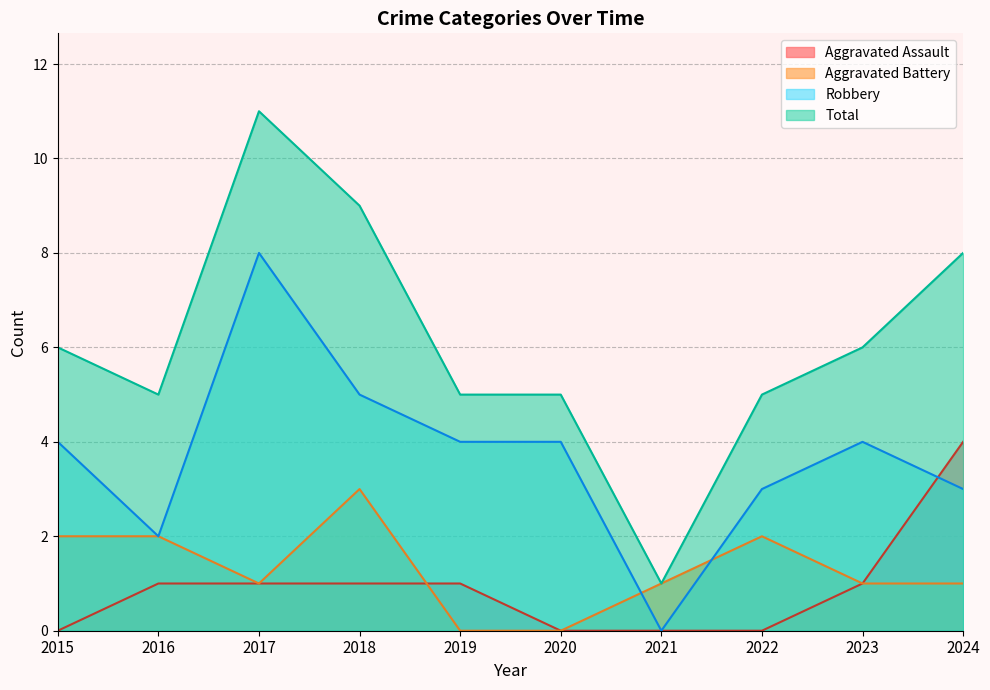

At 2022, list the series in order from smallest to largest.

Aggravated Assault, Aggravated Battery, Robbery, Total